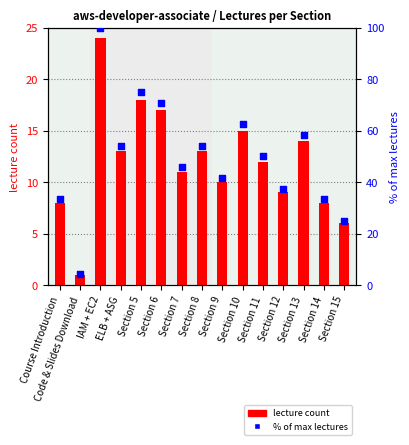

What are all the series names shown in the legend?

lecture count, % of max lectures